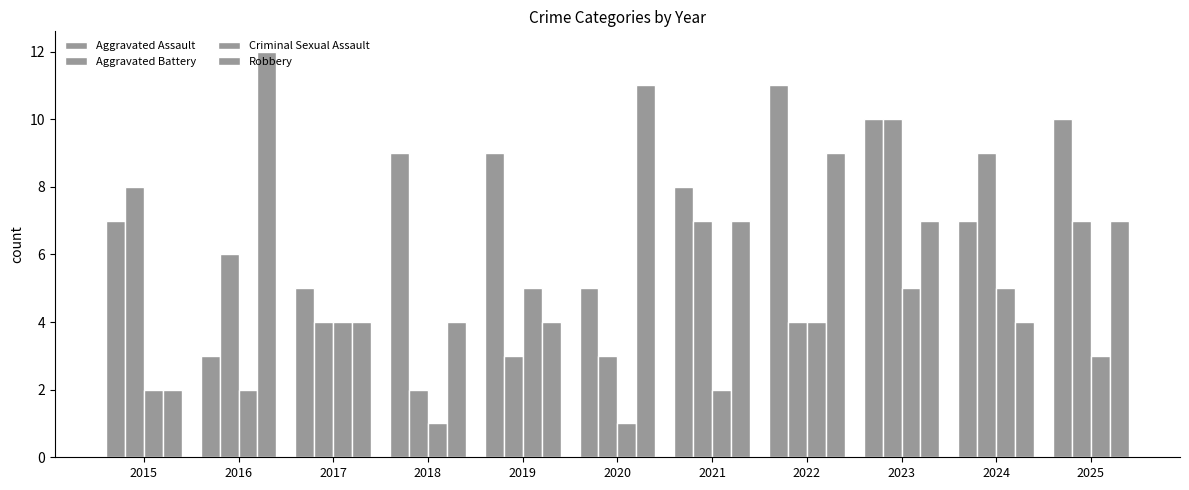

How many bars are there in total?

44